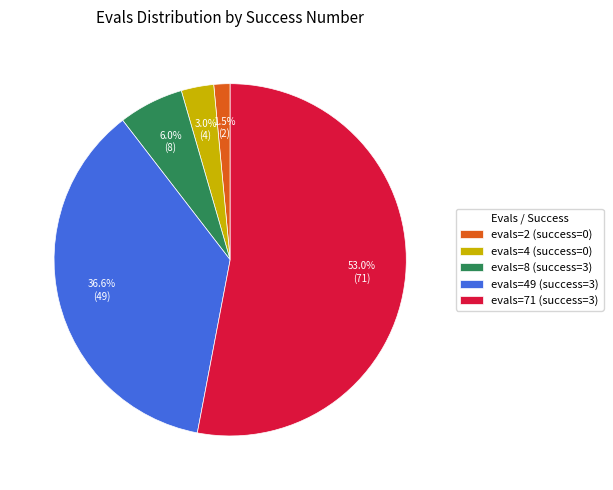

Rank the categories by value from lowest to highest.

evals=2 (success=0), evals=4 (success=0), evals=8 (success=3), evals=49 (success=3), evals=71 (success=3)